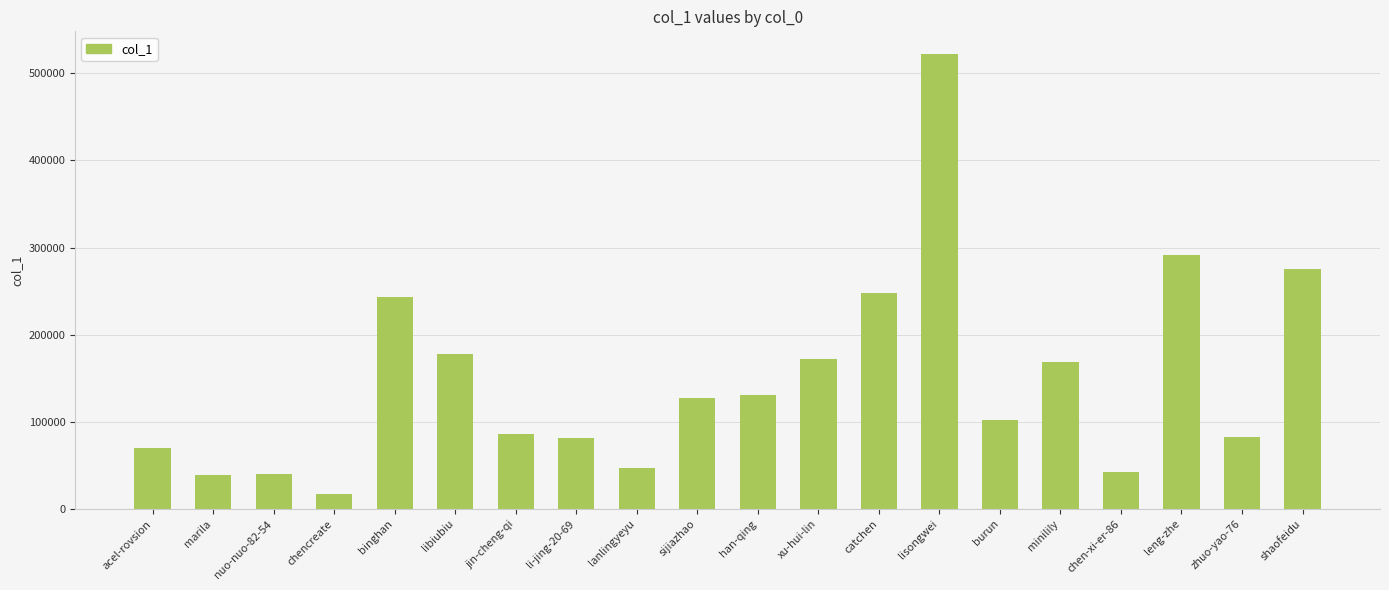

What is the value of the 15th bar from the left?

102515